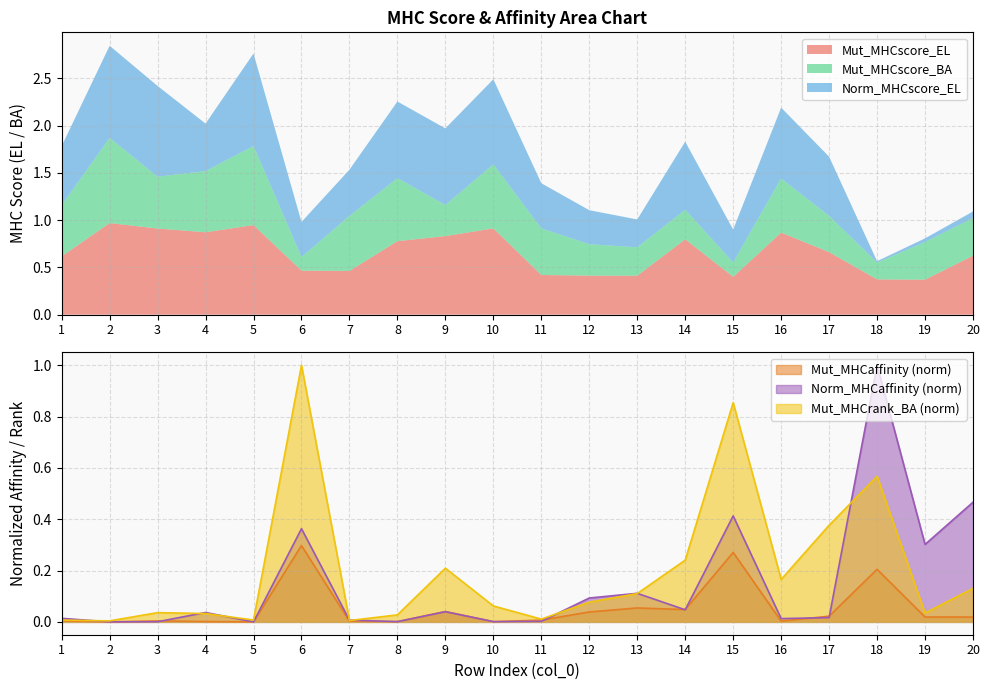

What is the maximum value for Norm_MHCaffinity (norm)?

1.0